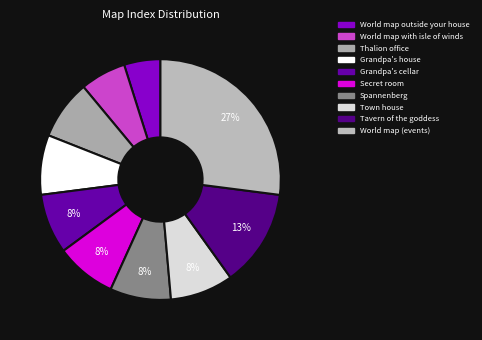

Count the number of slices in the pie.

10